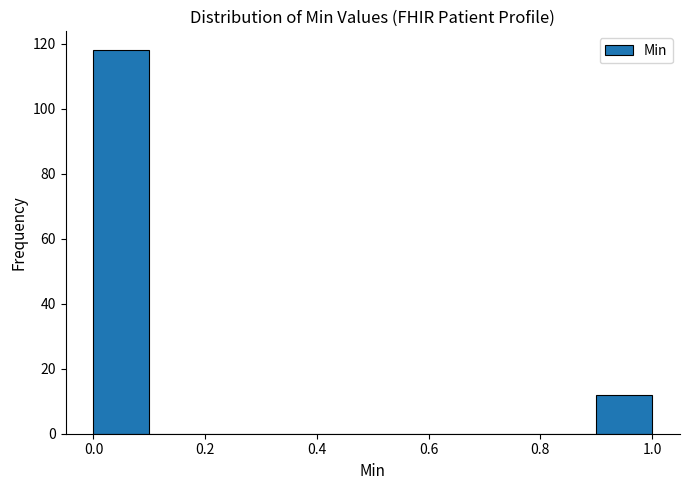

Reading left to right, transcribe this chart: for each bar, give the range it covers on the x-axis and its height. The values are not printed on the chart, so give them approximately, as read against the axis.

0.0 to 0.1: 118
0.1 to 0.2: 0
0.2 to 0.3: 0
0.3 to 0.4: 0
0.4 to 0.5: 0
0.5 to 0.6: 0
0.6 to 0.7: 0
0.7 to 0.8: 0
0.8 to 0.9: 0
0.9 to 1.0: 12